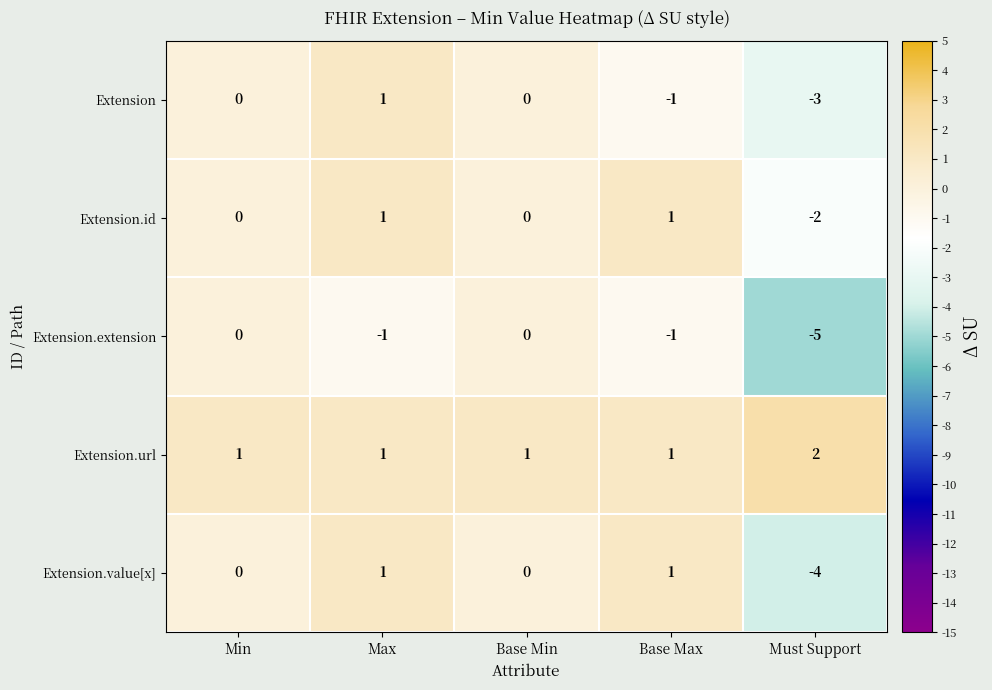

What is the sum of all Extension.extension values?

-7